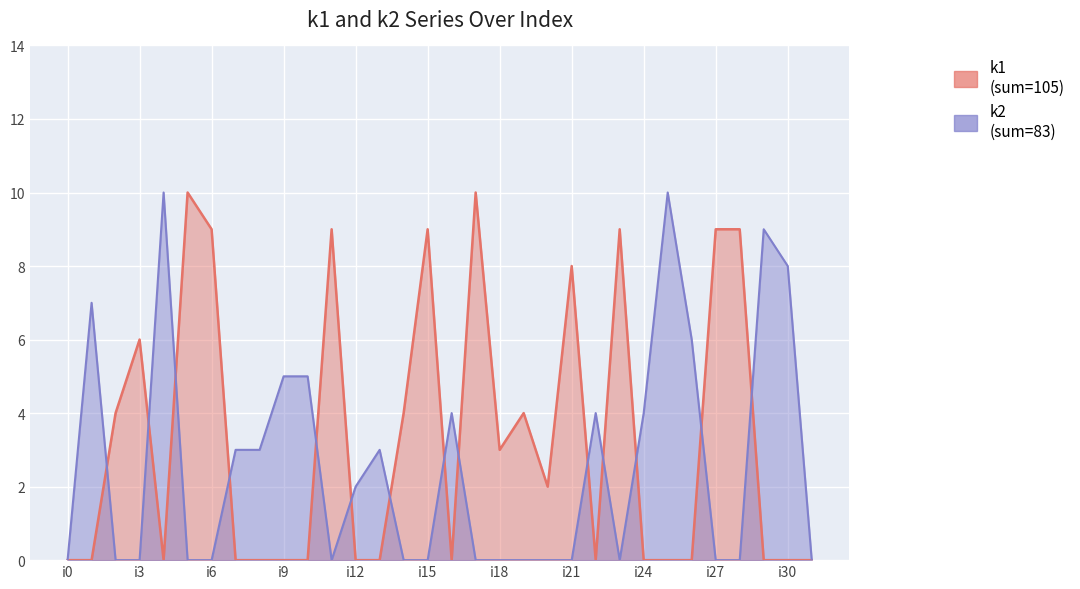

At which category does k2 reach its first local valley?

i11